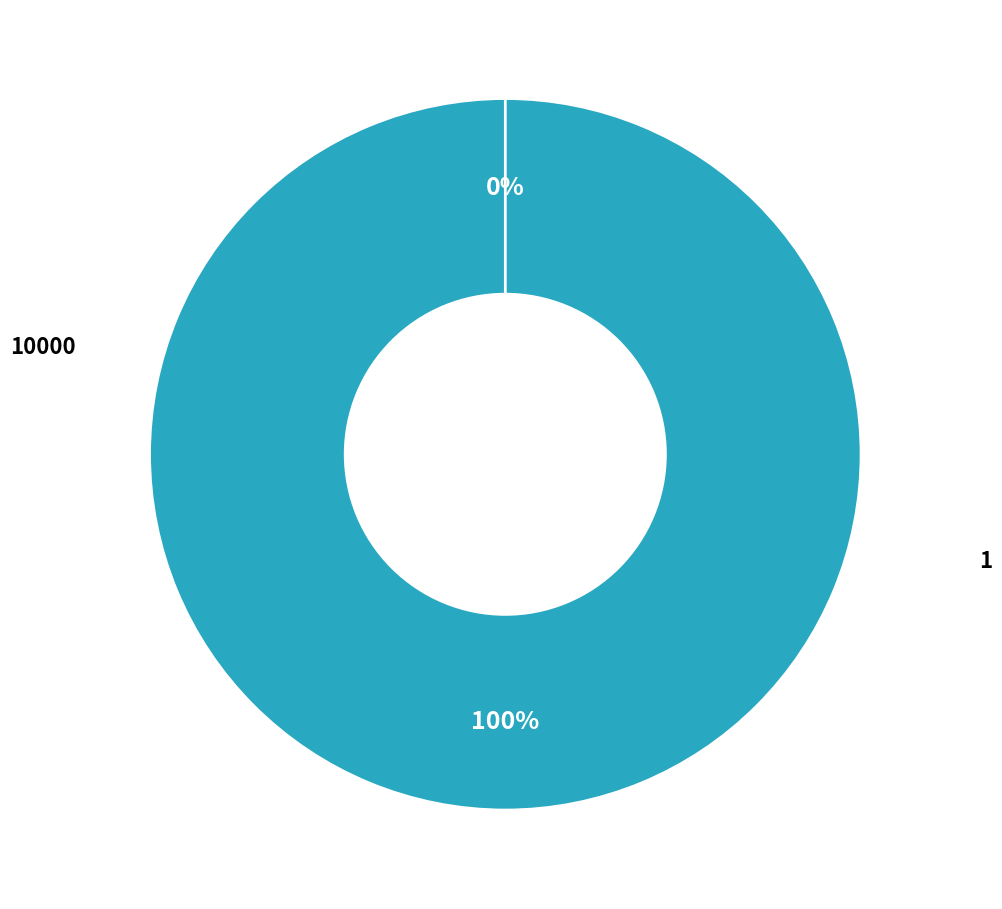

How much of the chart is everything except 1?

100.0%